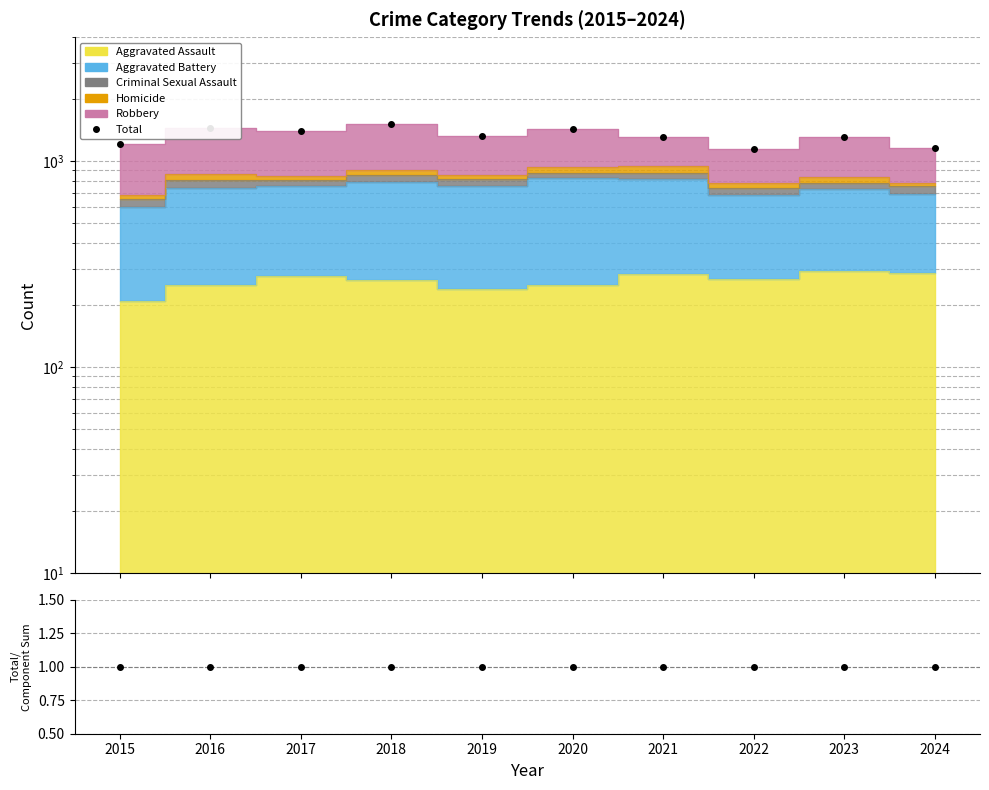

At which label does Total reach its peak?

2018